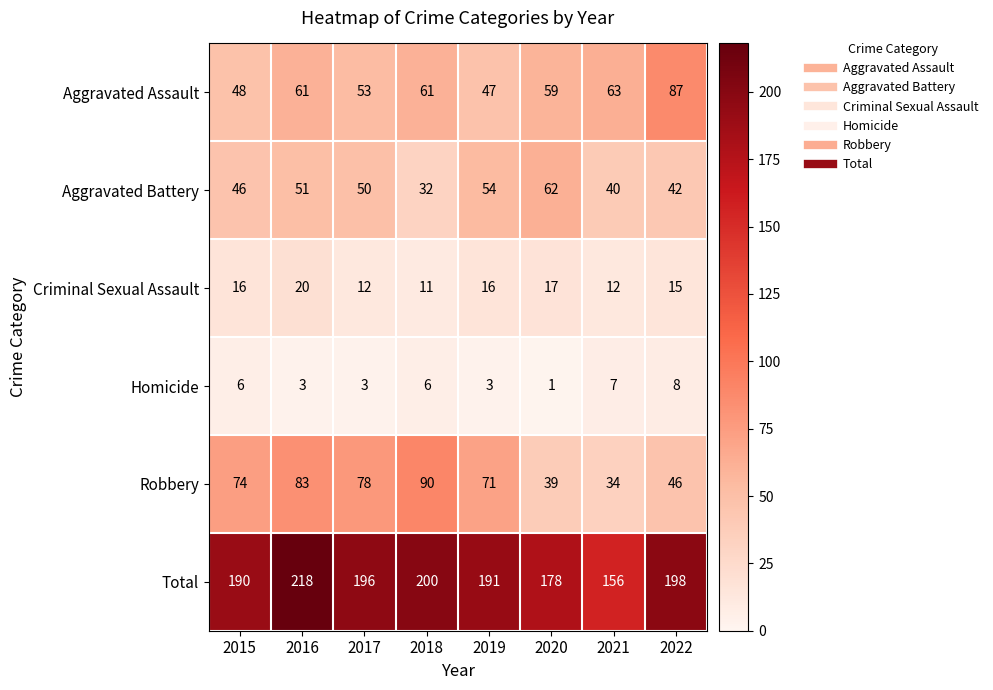

What is the greatest value displayed?

218